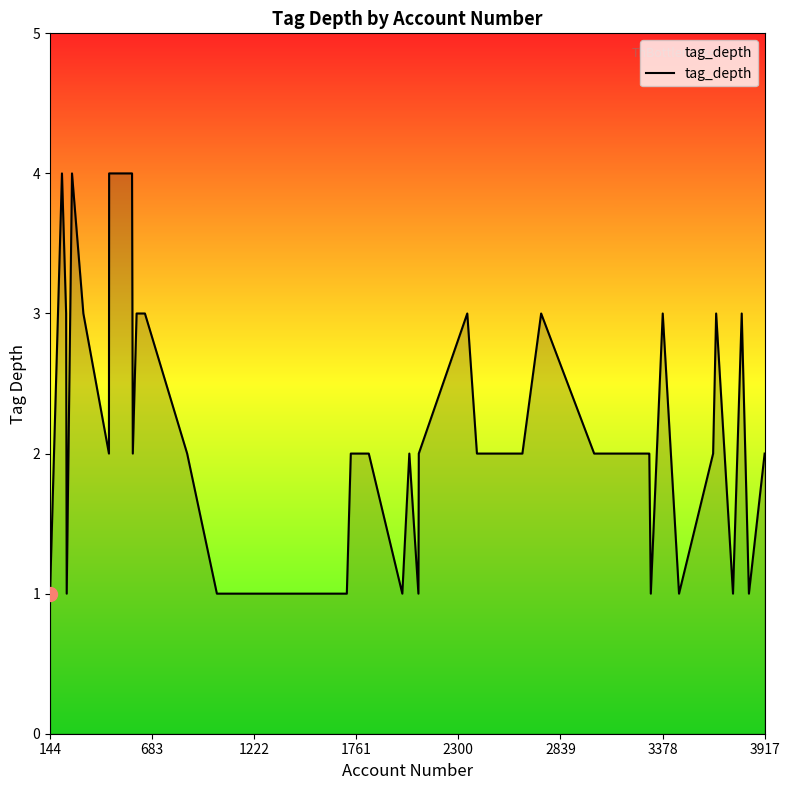

What is the greatest value displayed?

4